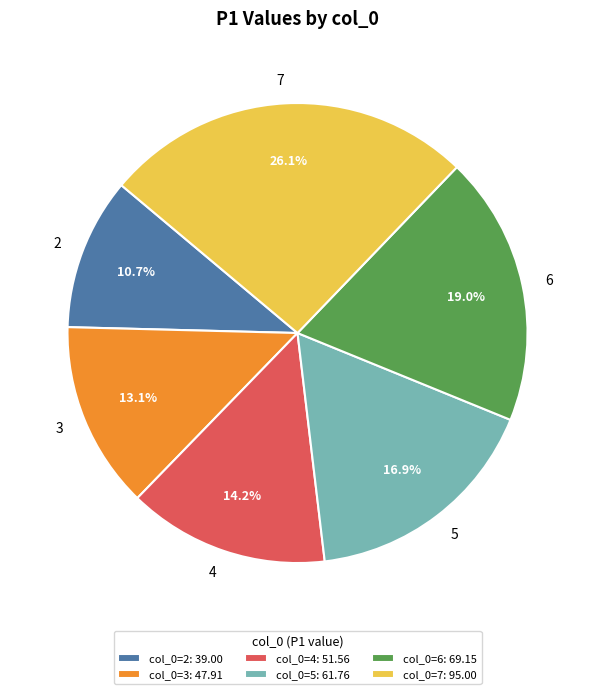

To the nearest percent, what is the difference between the largest and smallest slice percentages?

15%